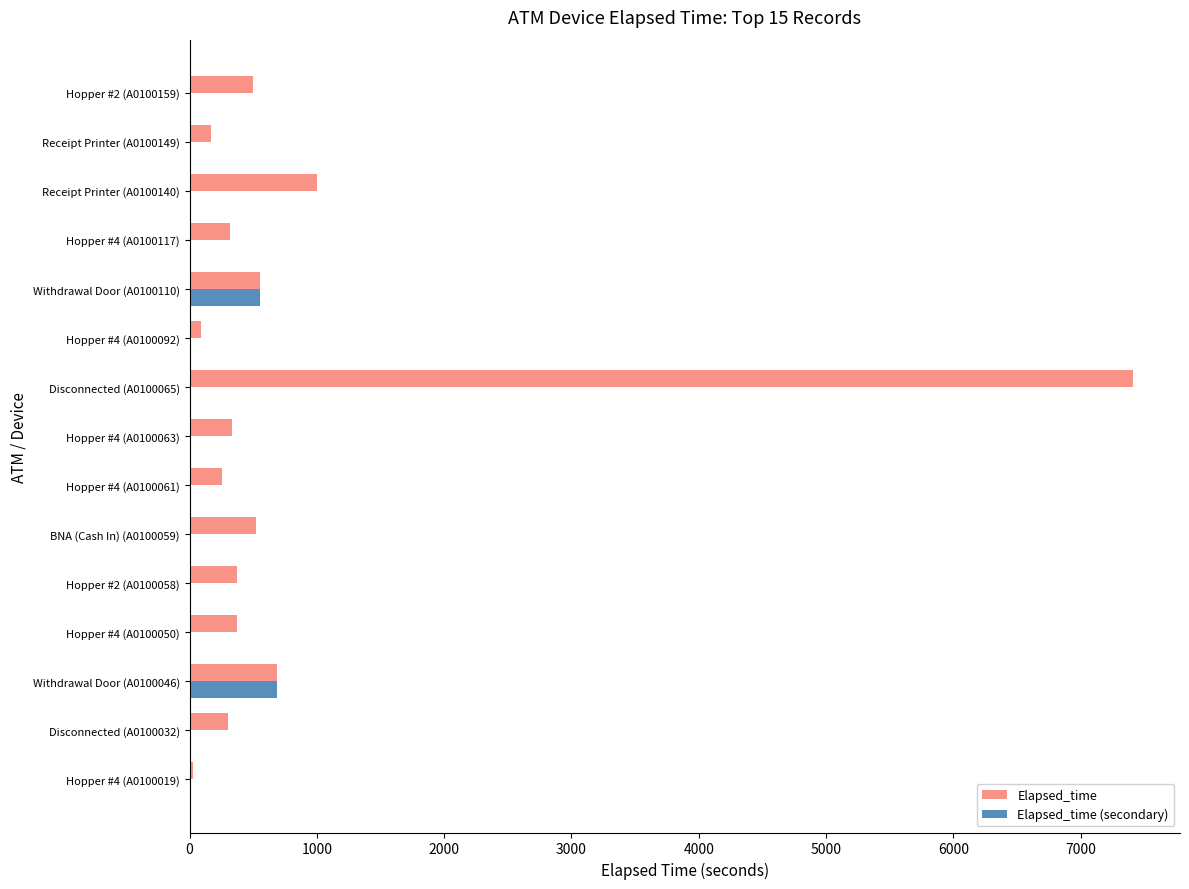

True or false: Elapsed_time (secondary) has a value of 0 at Hopper #4 (A0100063).

True